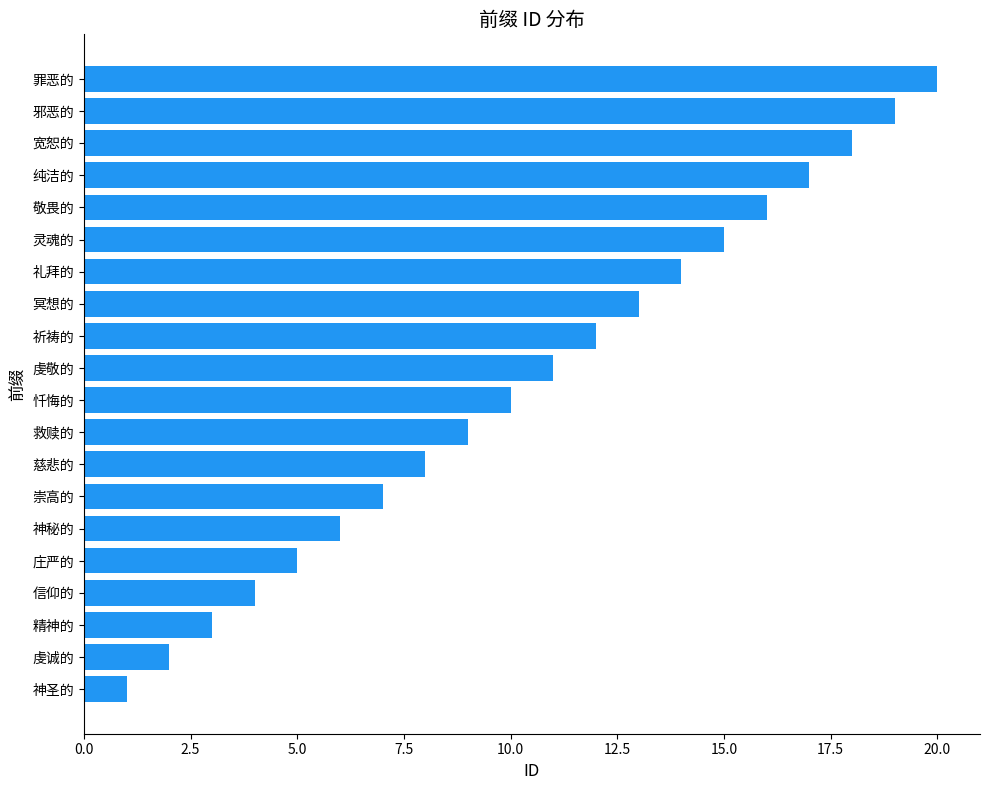

The chart shows a value of 11 at 虔敬的. True or false?

True